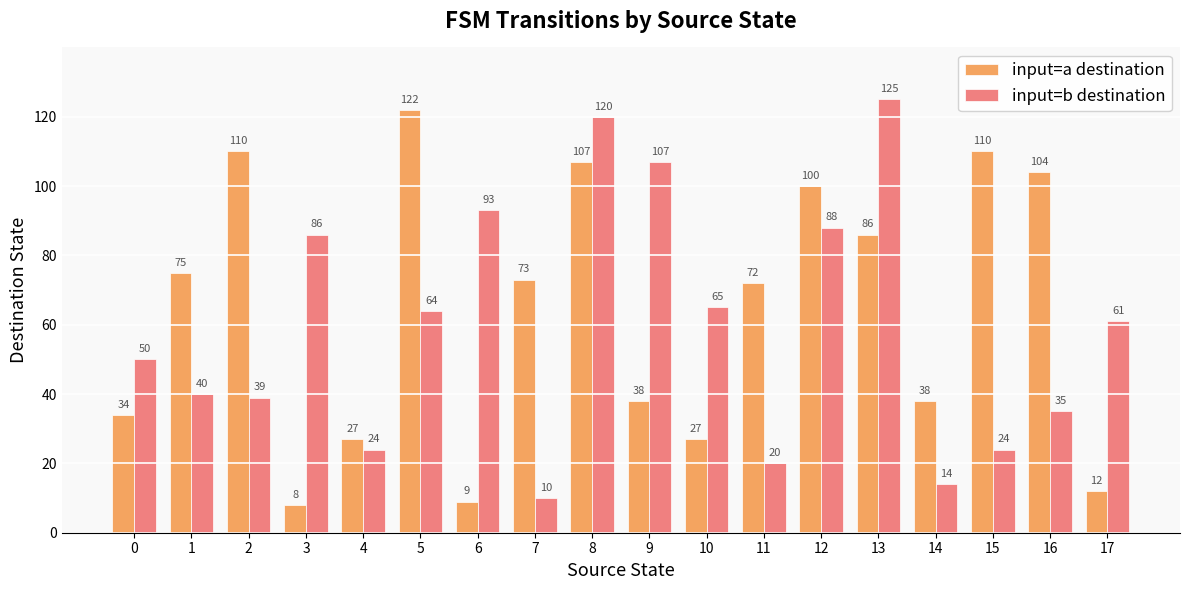

What is the minimum value for input=a destination?

8